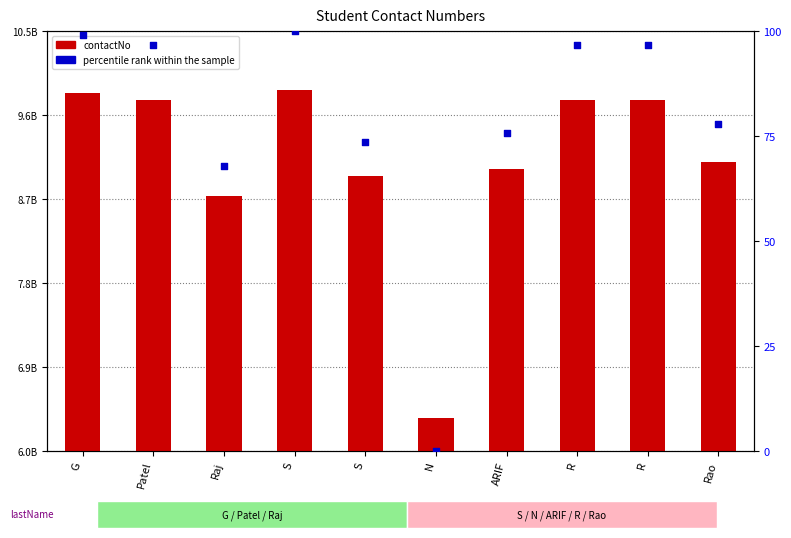

Which series reaches the maximum Y coordinate?

contactNo